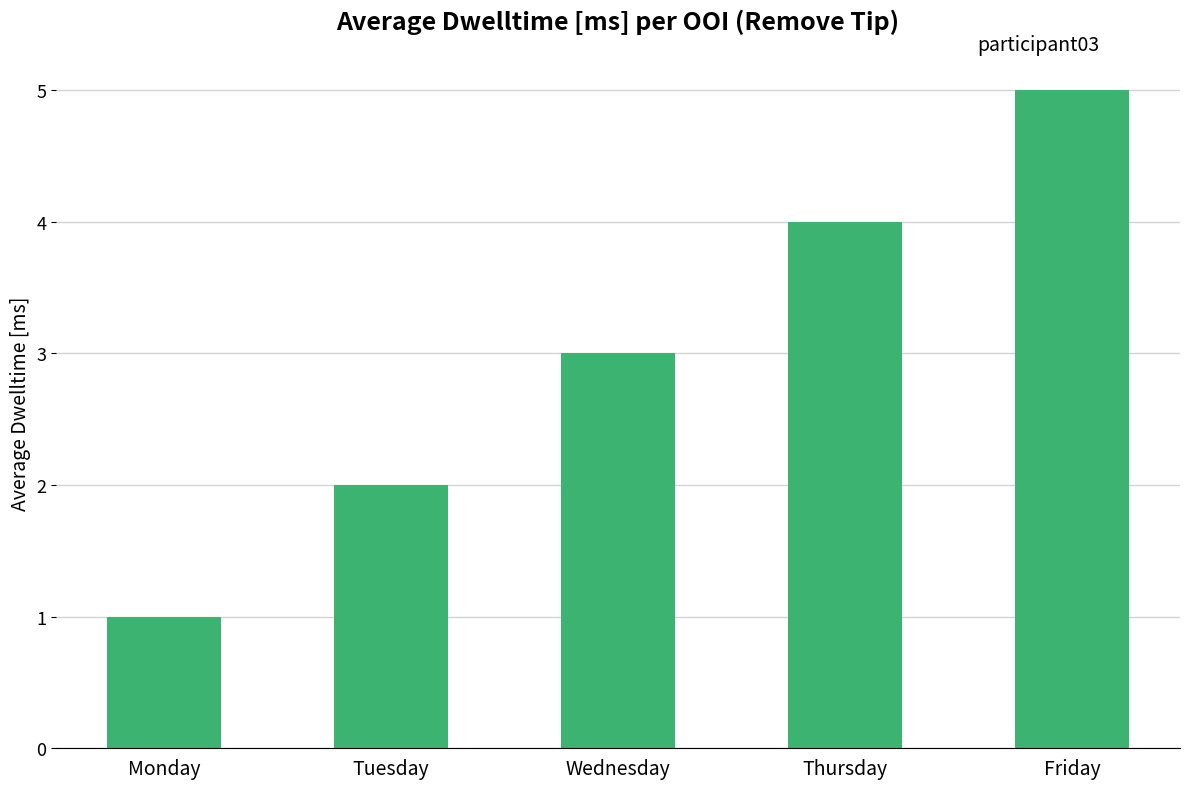

What is the change in value from Monday to Friday?

+4